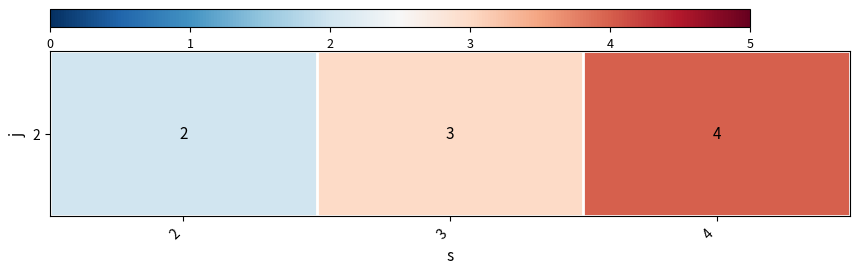

What is the minimum value shown in the chart?

2